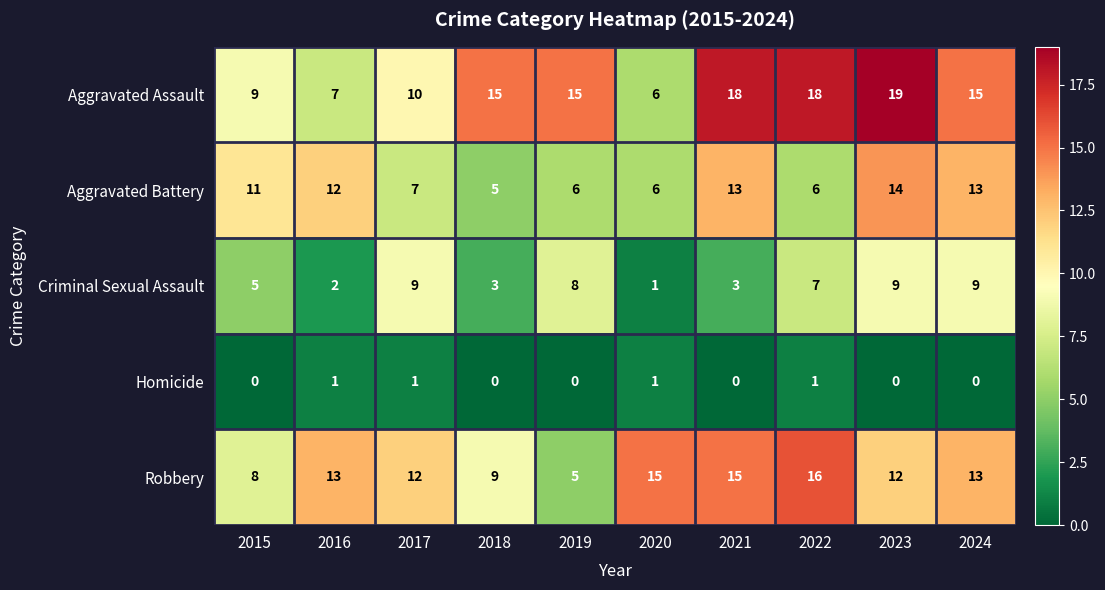

What is the spread (max minus min) of values at 2021?

18